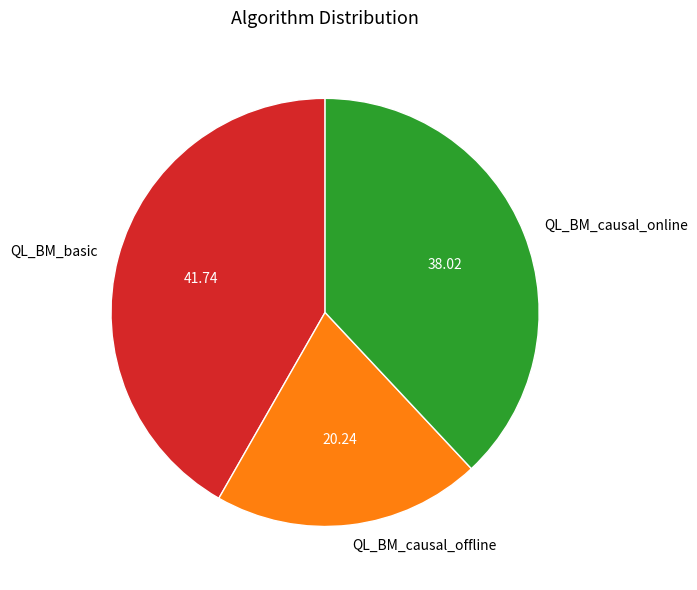

Which has a higher value, QL_BM_causal_offline or QL_BM_basic?

QL_BM_basic